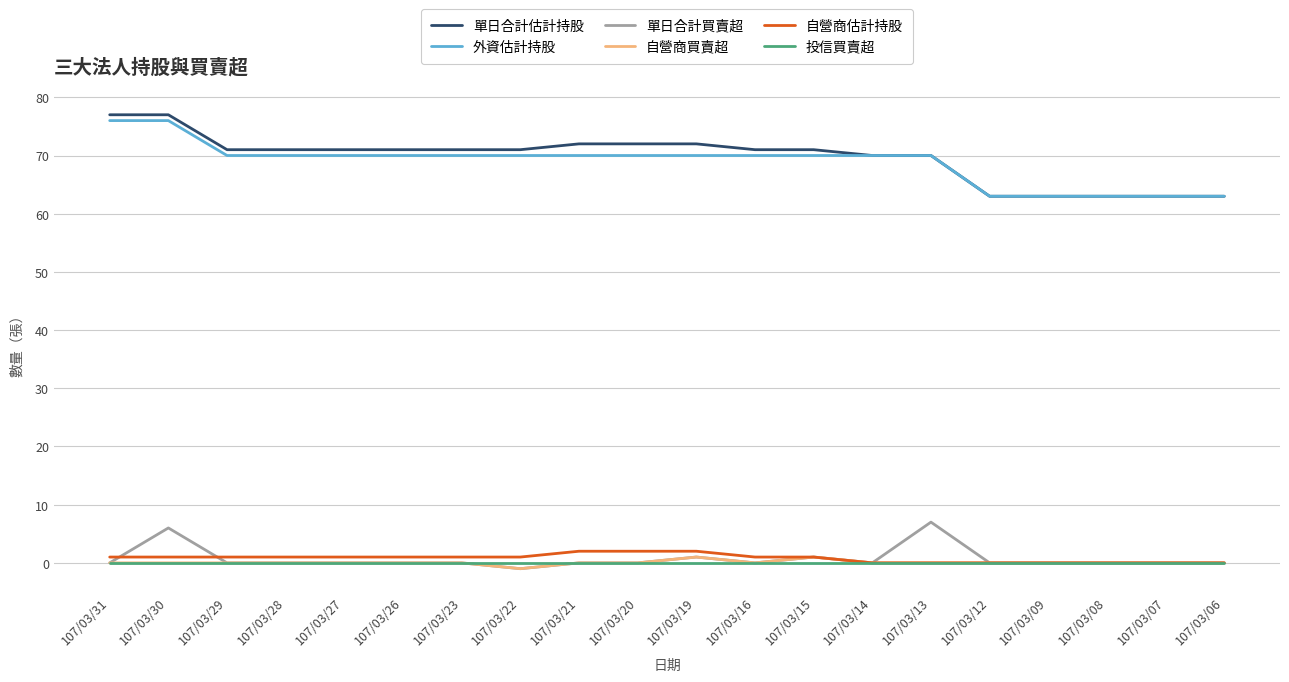

What is the difference between the second highest and minimum values in the 自營商買賣超 series?

2